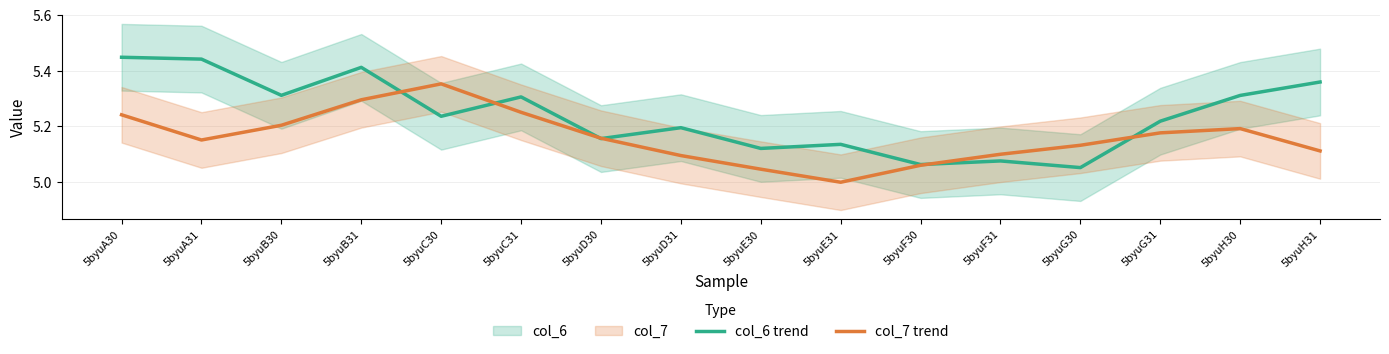

What is the minimum value shown in the chart?

5.0